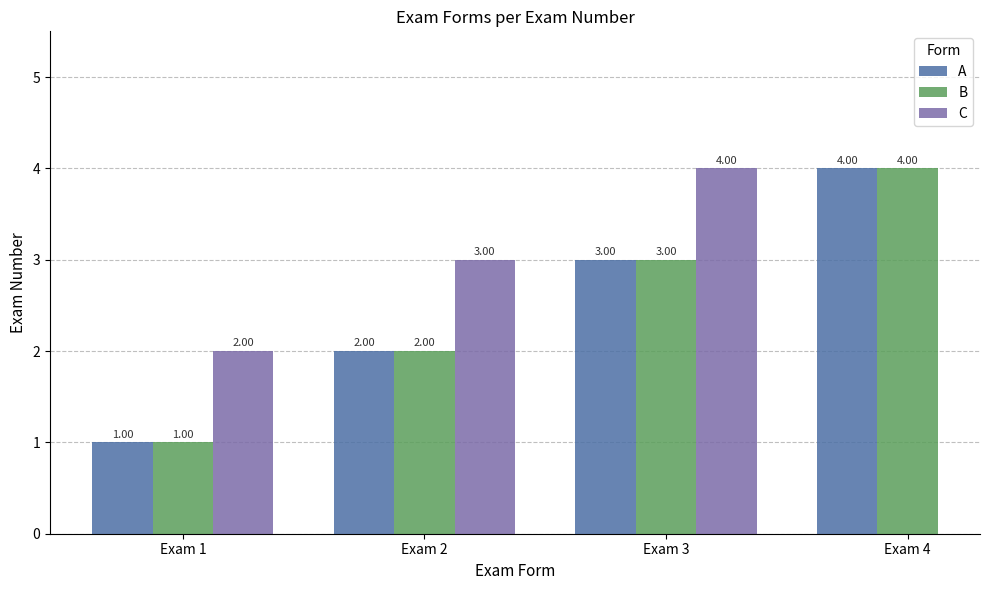

What is the average value of the A series?

2.5